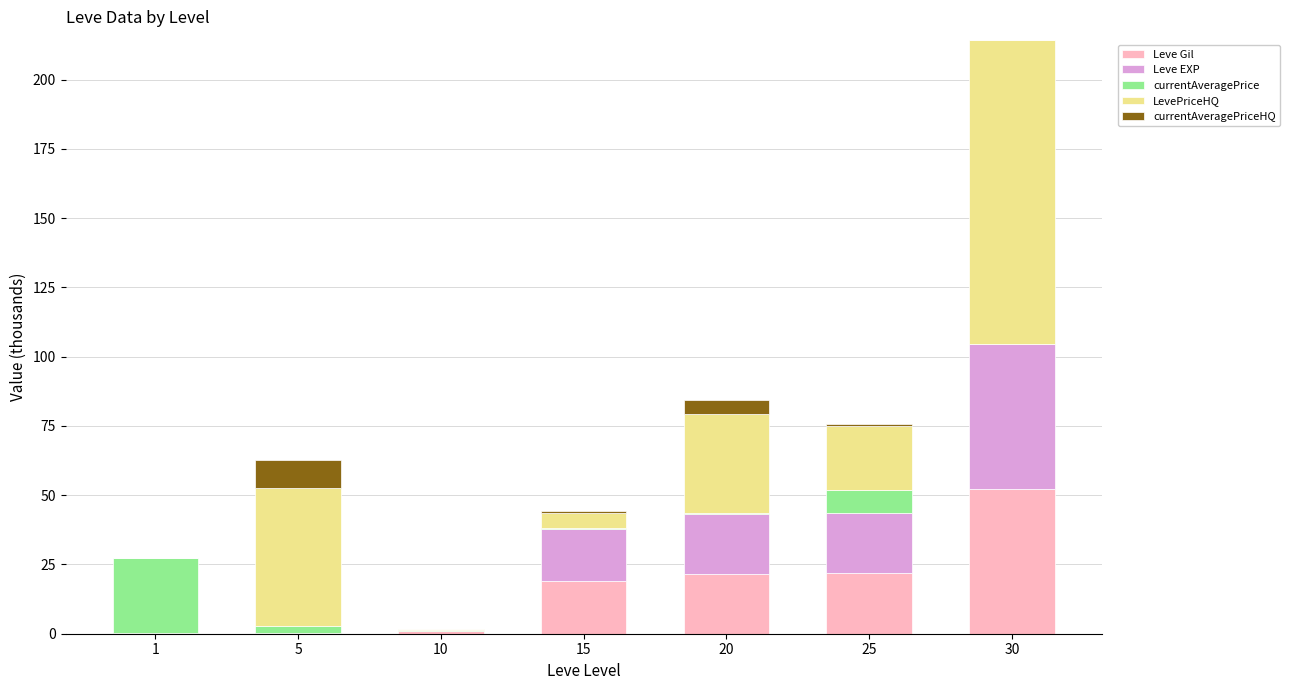

At which category is the sum across all series the highest?

30